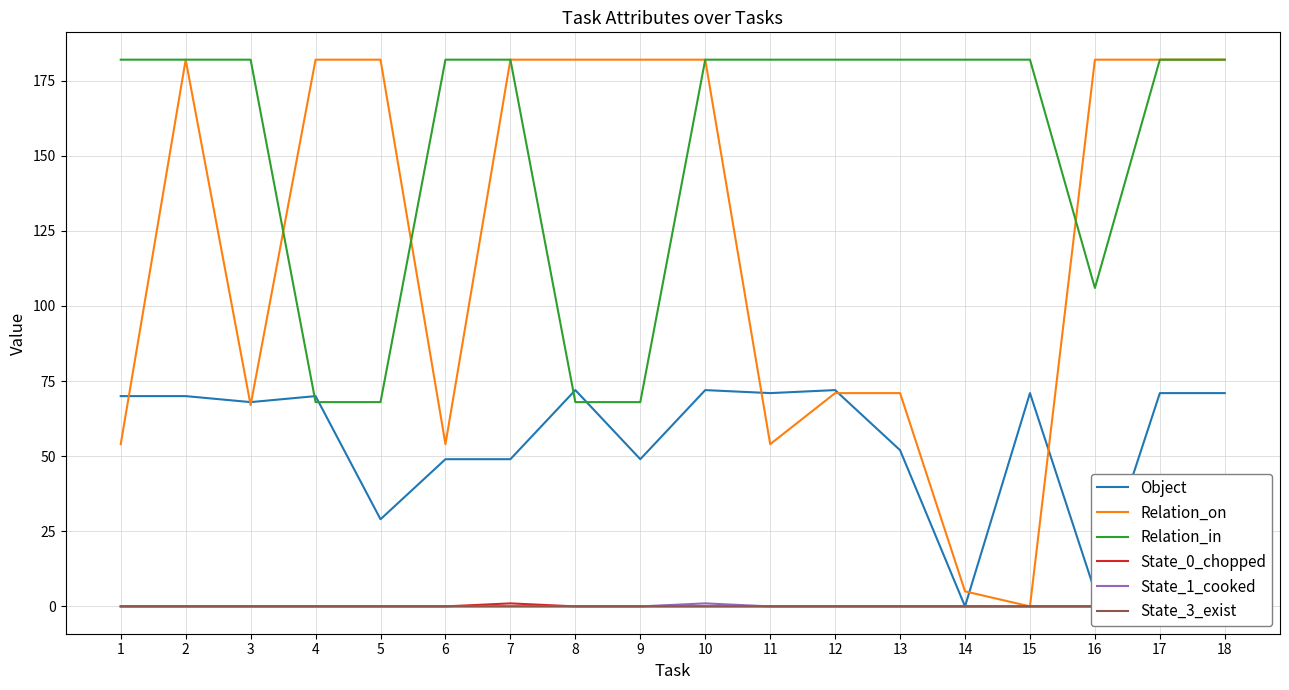

True or false: State_0_chopped and State_3_exist cross at least once.

False